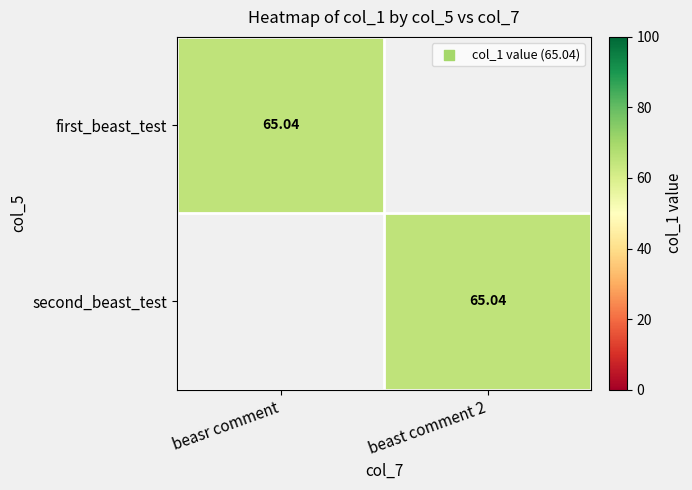

How many values in the second_beast_test series exceed 65?

1